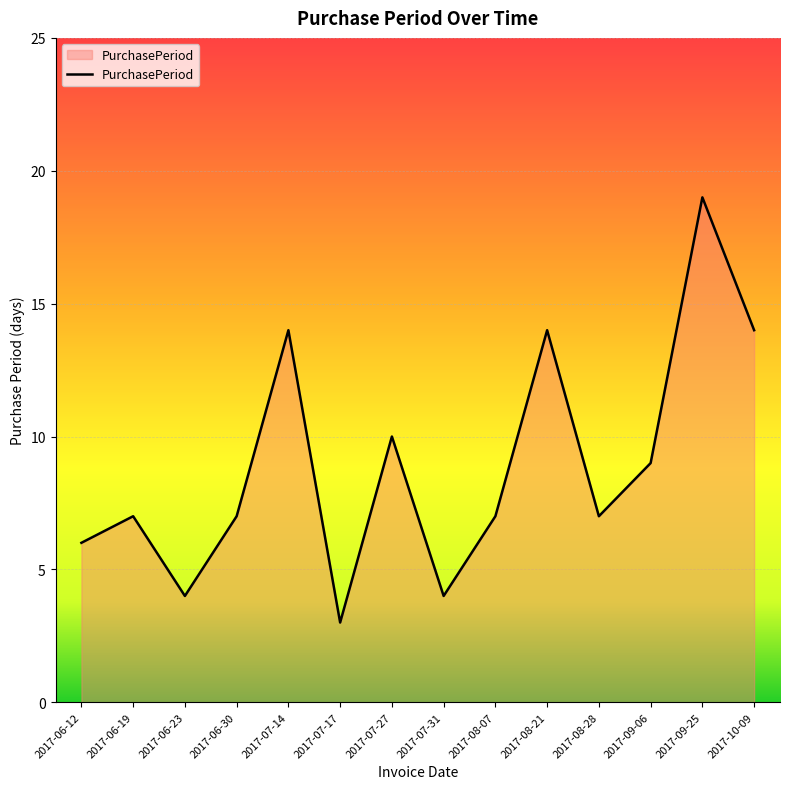

Reading left to right, list all the values displayed in this chart.

6	7	4	7	14	3	10	4	7	14	7	9	19	14